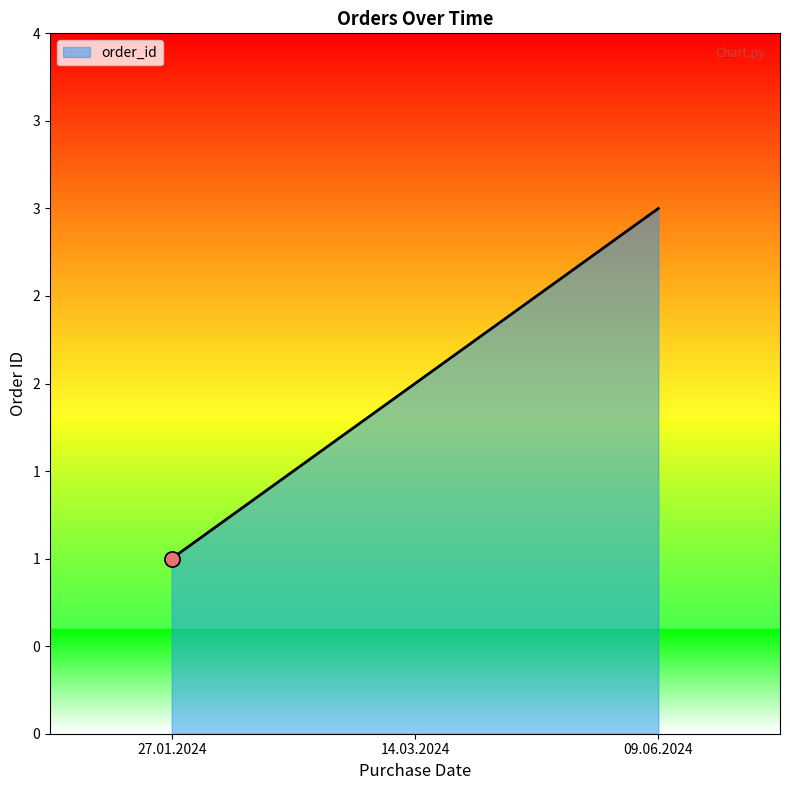

Which has a higher value, 27.01.2024 or 14.03.2024?

14.03.2024